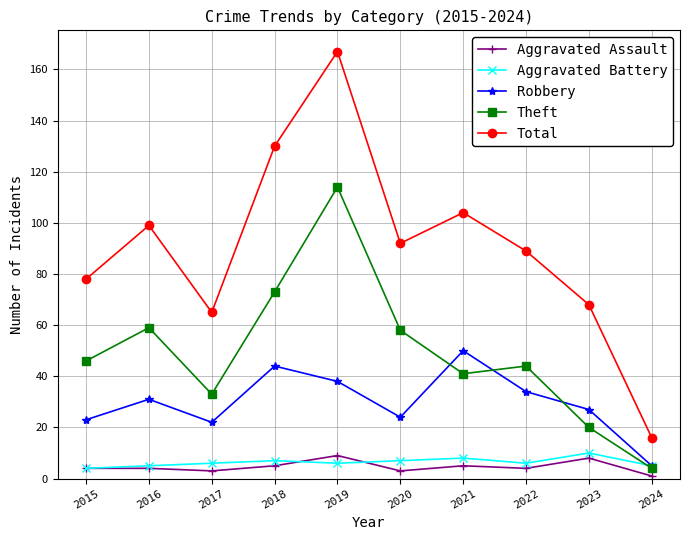

At which category does the chart reach its peak across all series?

2019